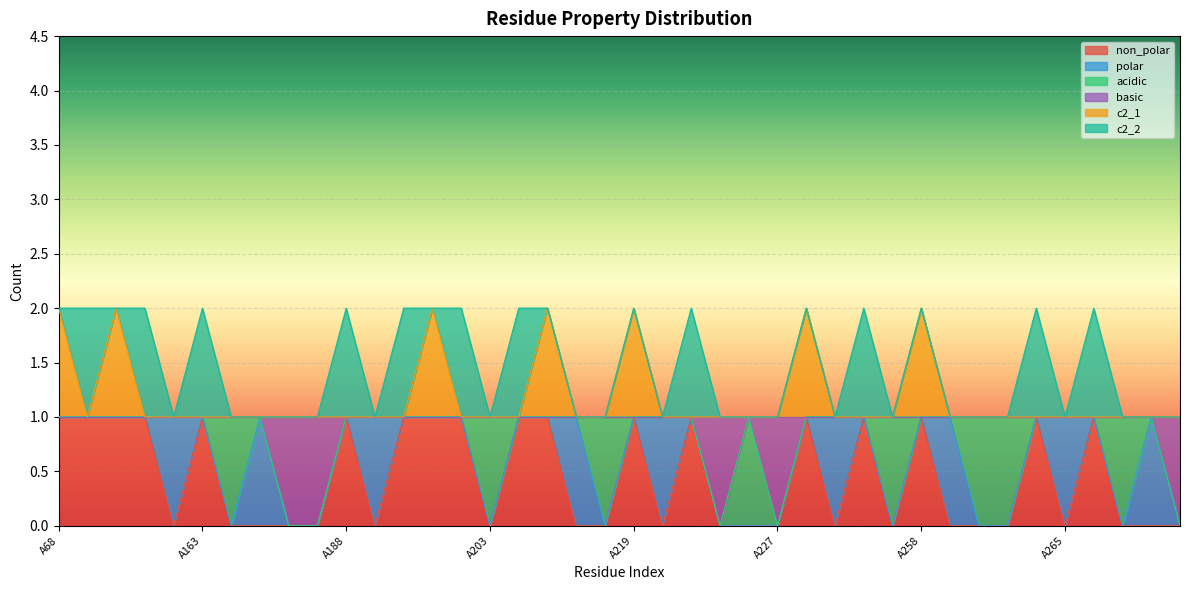

Between A251 and A223, which is larger?

A251